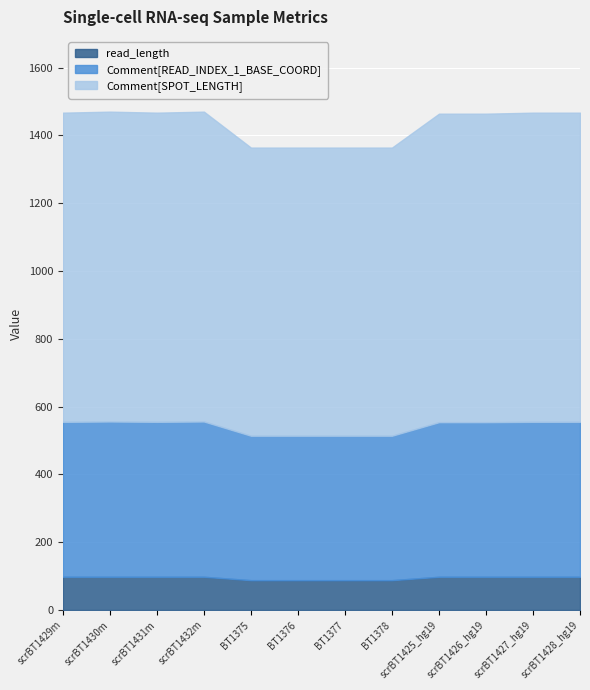

Reading left to right, what are all the values shown in this chart?

SPOT_LENGTH: scrBT1429m=912	scrBT1430m=914	scrBT1431m=912	scrBT1432m=914	BT1375=850	BT1376=850	BT1377=850	BT1378=850	scrBT1425_hg19=910	scrBT1426_hg19=910	scrBT1427_hg19=912	scrBT1428_hg19=912
READ_INDEX_1_BASE_COORD: scrBT1429m=457	scrBT1430m=458	scrBT1431m=457	scrBT1432m=458	BT1375=426	BT1376=426	BT1377=426	BT1378=426	scrBT1425_hg19=456	scrBT1426_hg19=456	scrBT1427_hg19=457	scrBT1428_hg19=457
read_length: scrBT1429m=98	scrBT1430m=98	scrBT1431m=98	scrBT1432m=98	BT1375=88	BT1376=88	BT1377=88	BT1378=88	scrBT1425_hg19=98	scrBT1426_hg19=98	scrBT1427_hg19=98	scrBT1428_hg19=98